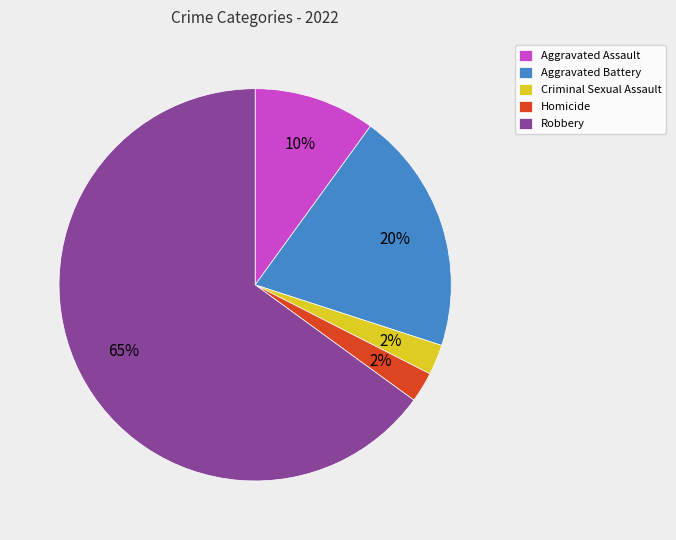

To the nearest percent, what portion does Aggravated Battery represent?

20%